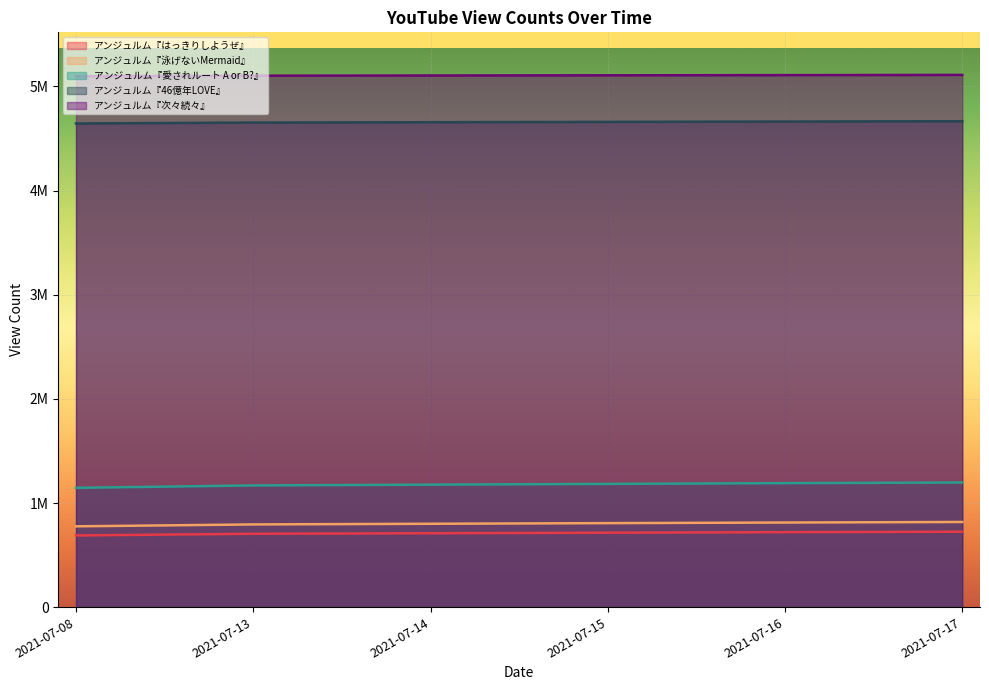

How many distinct data groups are displayed?

5